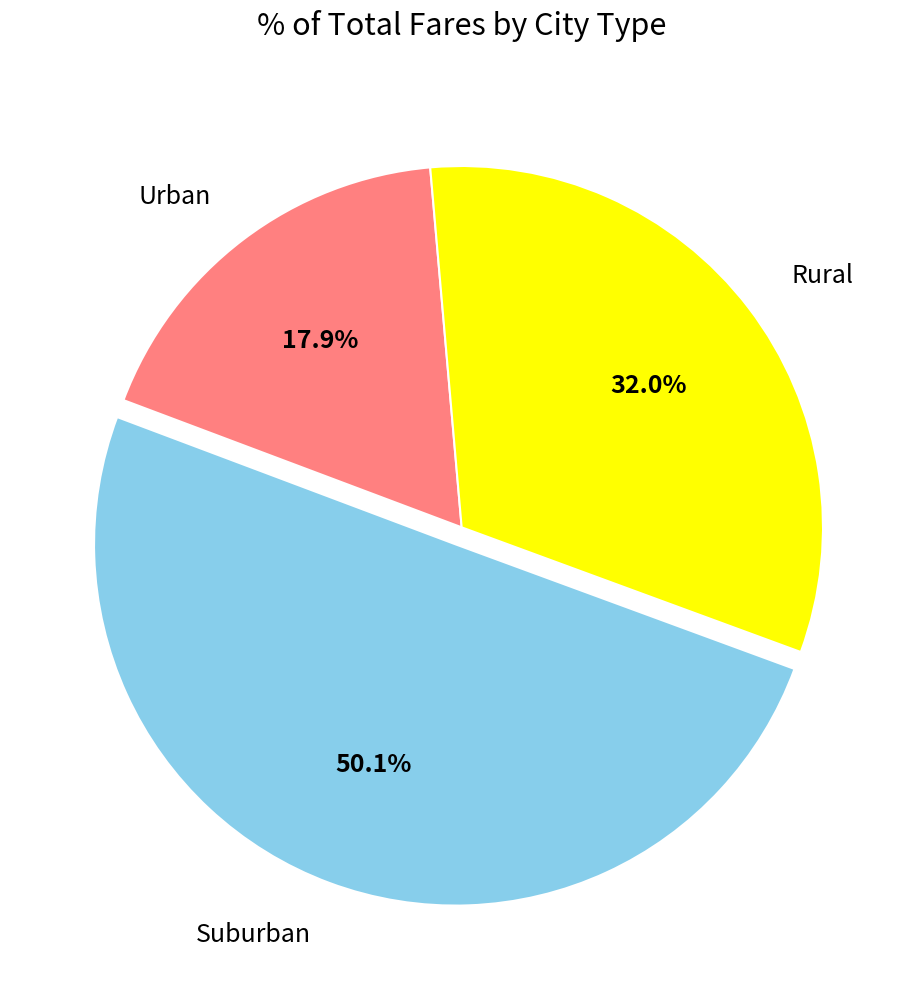

Which slice represents more than half of the pie?

Suburban